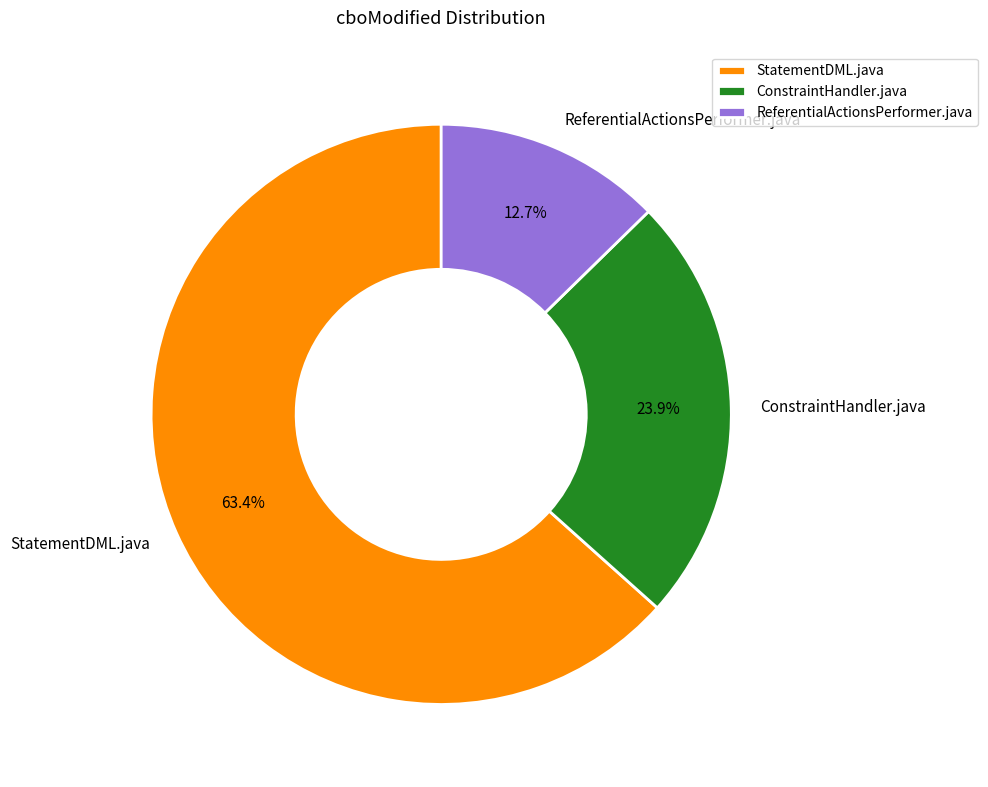

What is the total percentage of ReferentialActionsPerformer.java and StatementDML.java?

76.1%